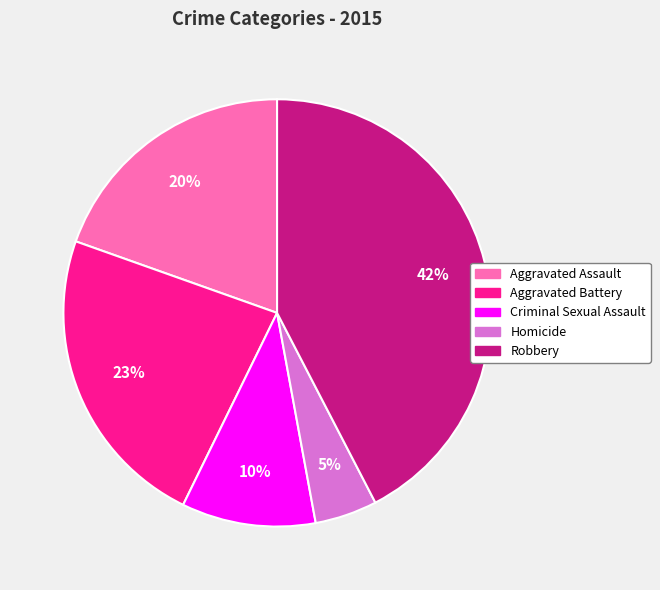

To the nearest percent, what is the average slice percentage?

20%